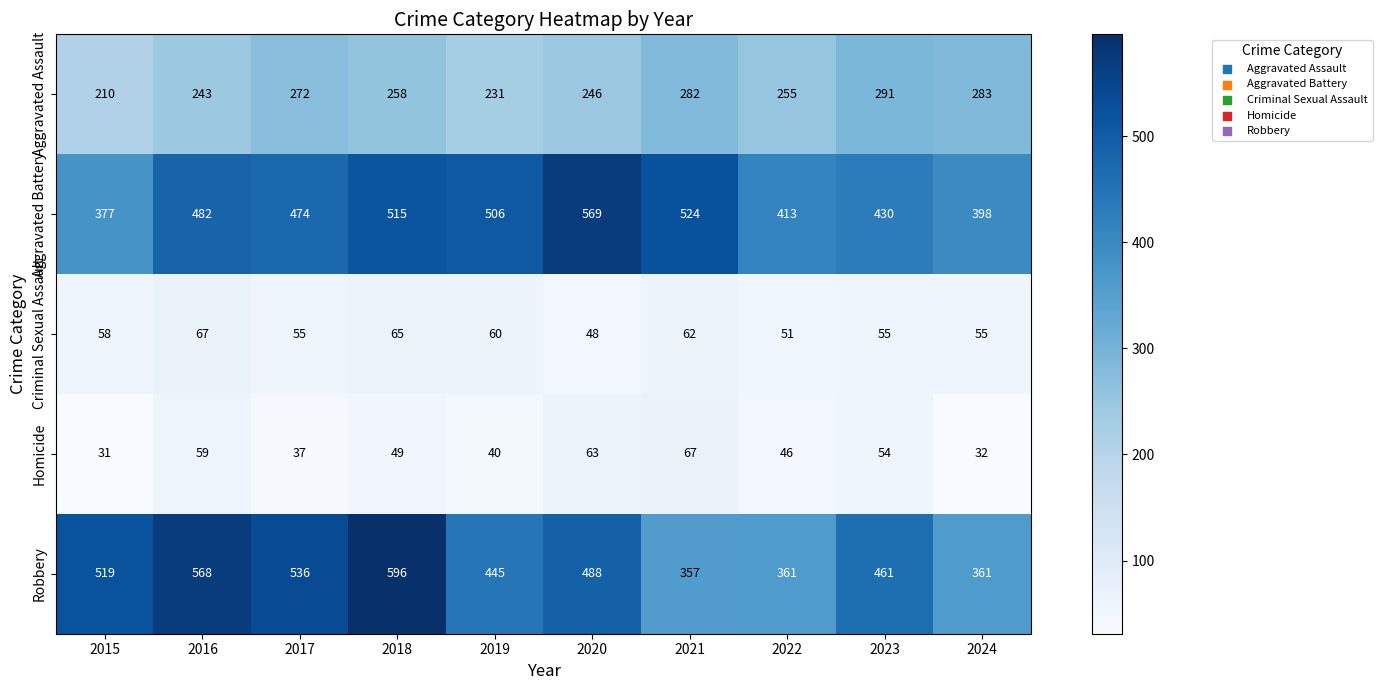

How many data points in Aggravated Battery are less than 482?

5